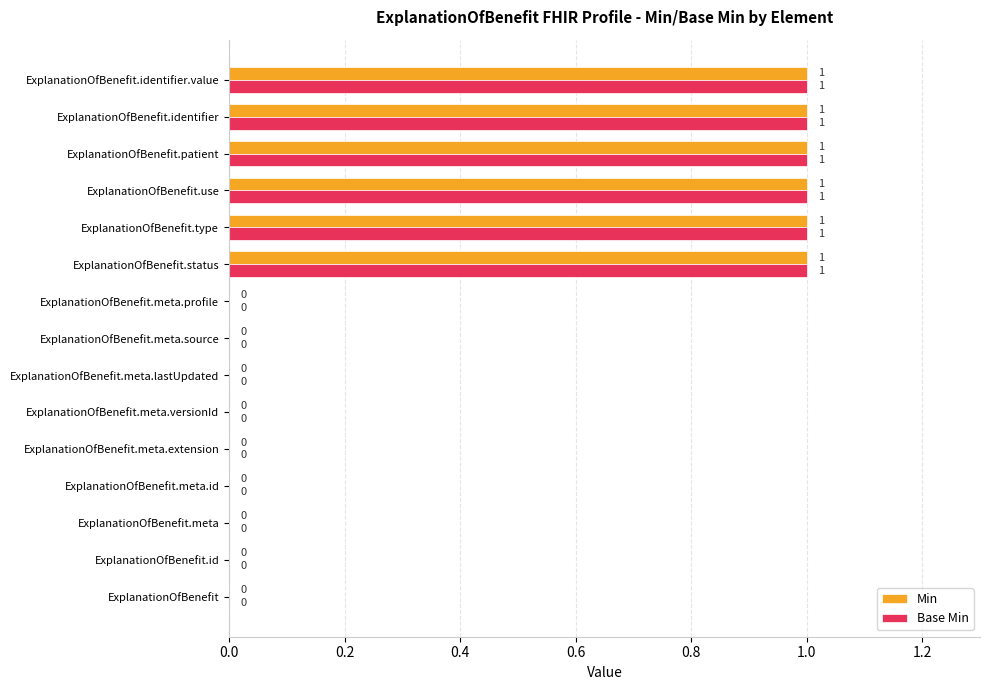

What is the sum of all Min values?

6